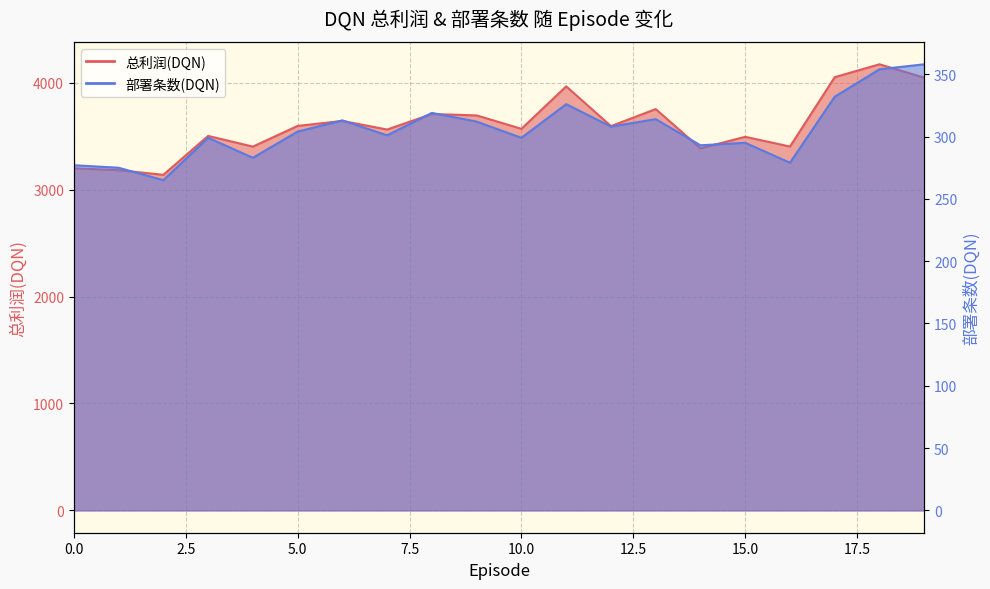

What is the greatest value displayed?

4171.7